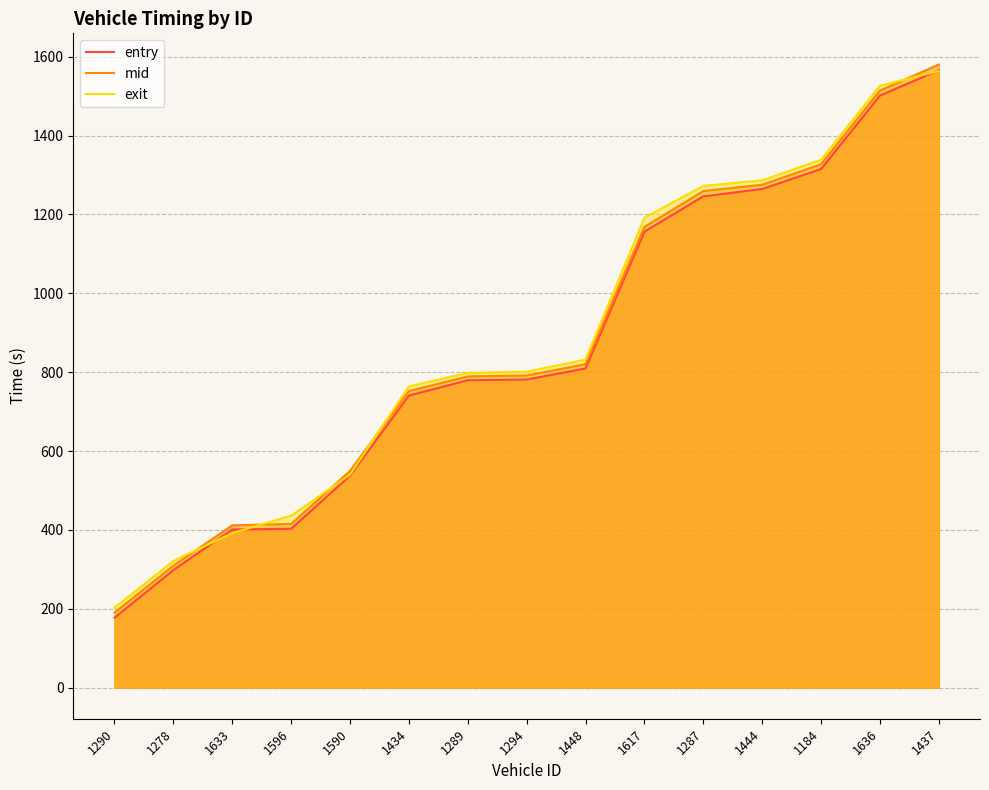

Does the chart display data point markers on the line(s)?

No